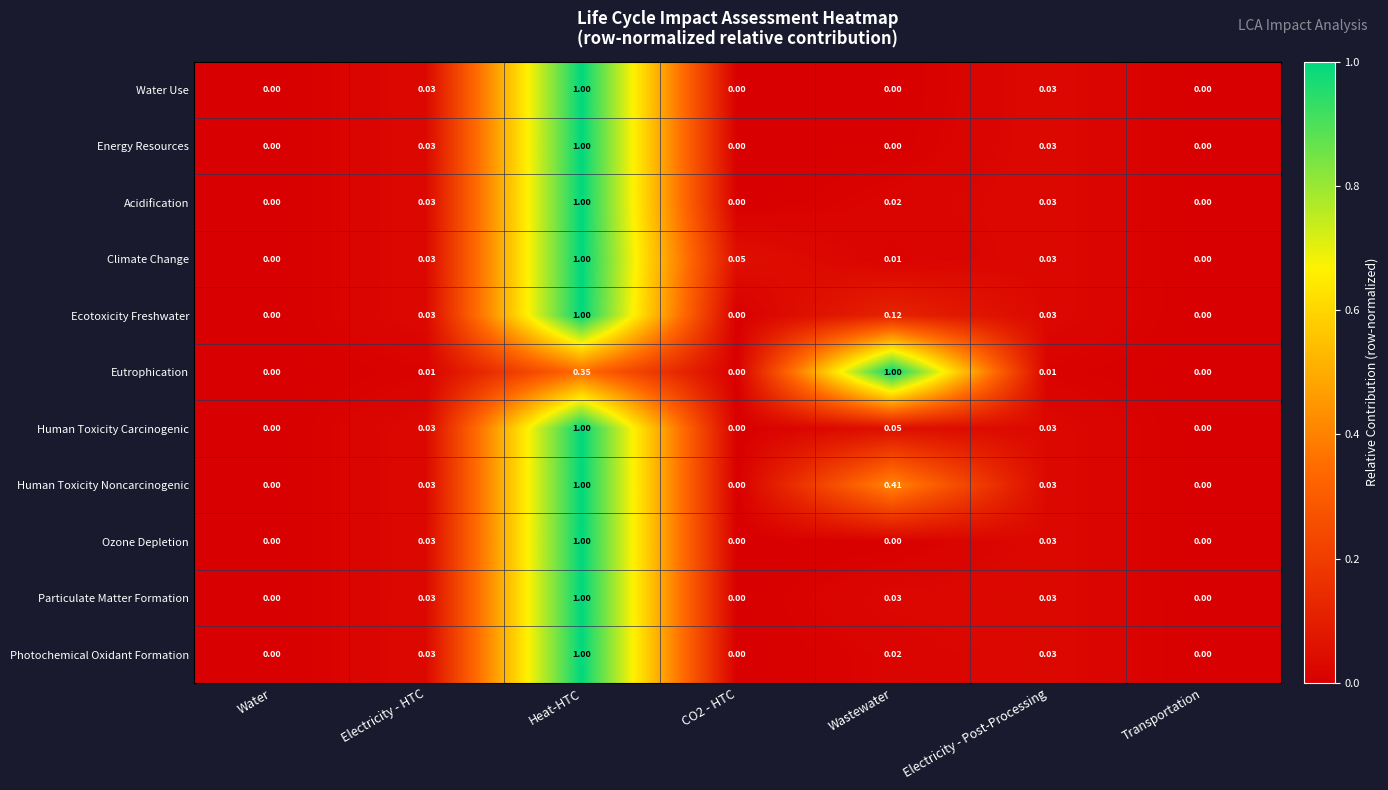

Is the value of Ecotoxicity Freshwater at CO2 - HTC greater than the value of Particulate Matter Formation at Electricity - HTC?

No